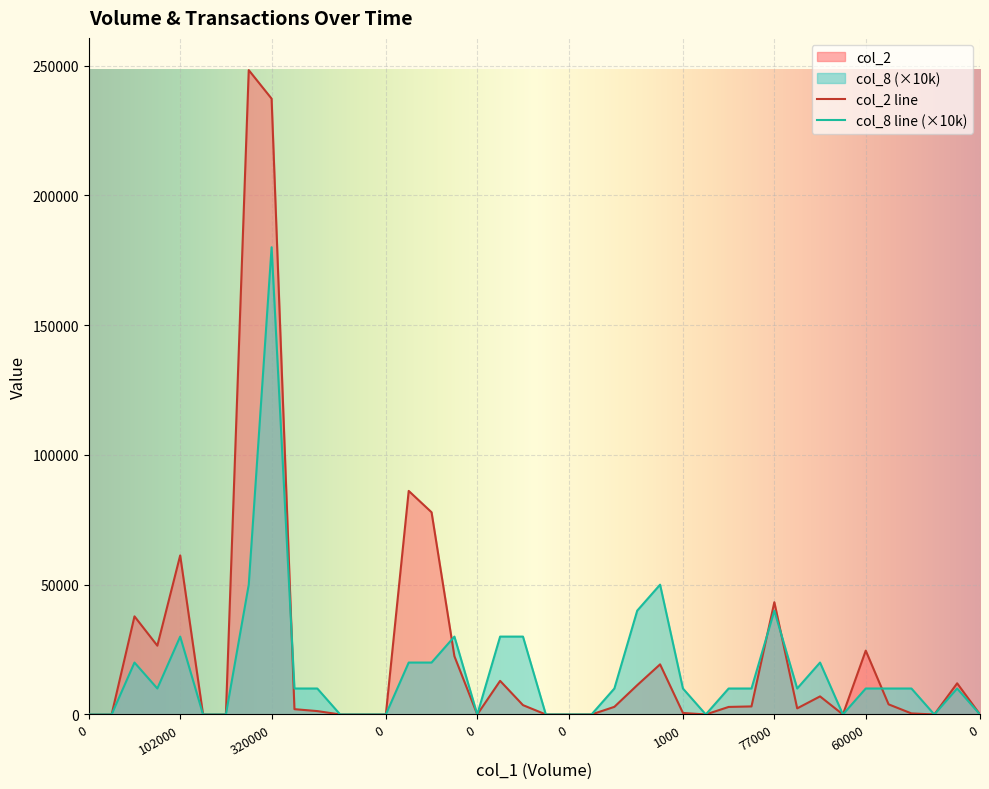

At which category is the sum across all series the highest?

320000